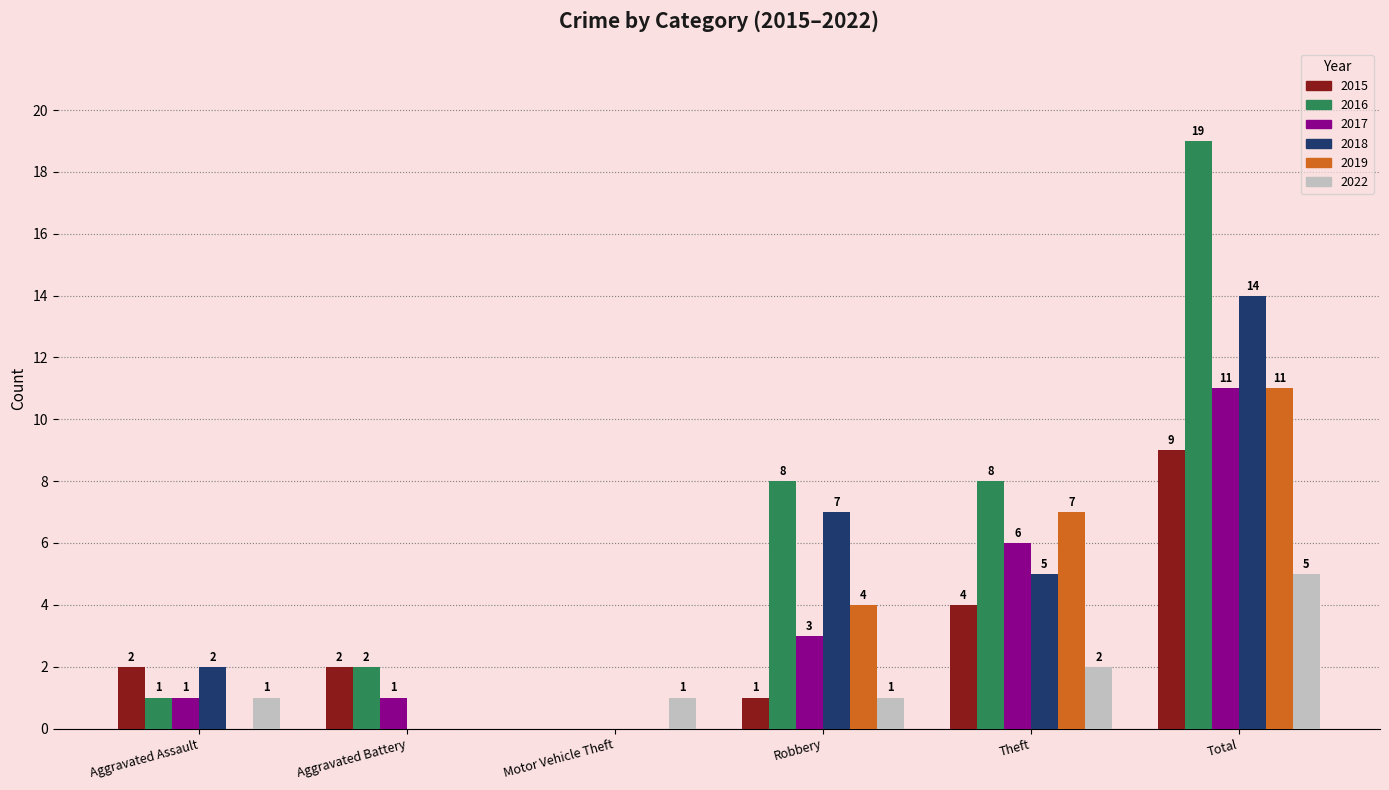

True or false: 2022 has a value of 1 at Motor Vehicle Theft.

True